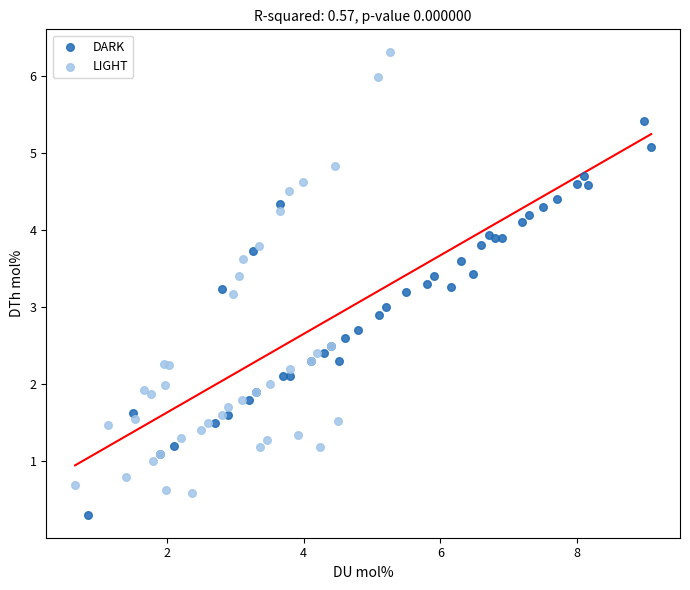

Which series contains the lowest Y value?

DARK